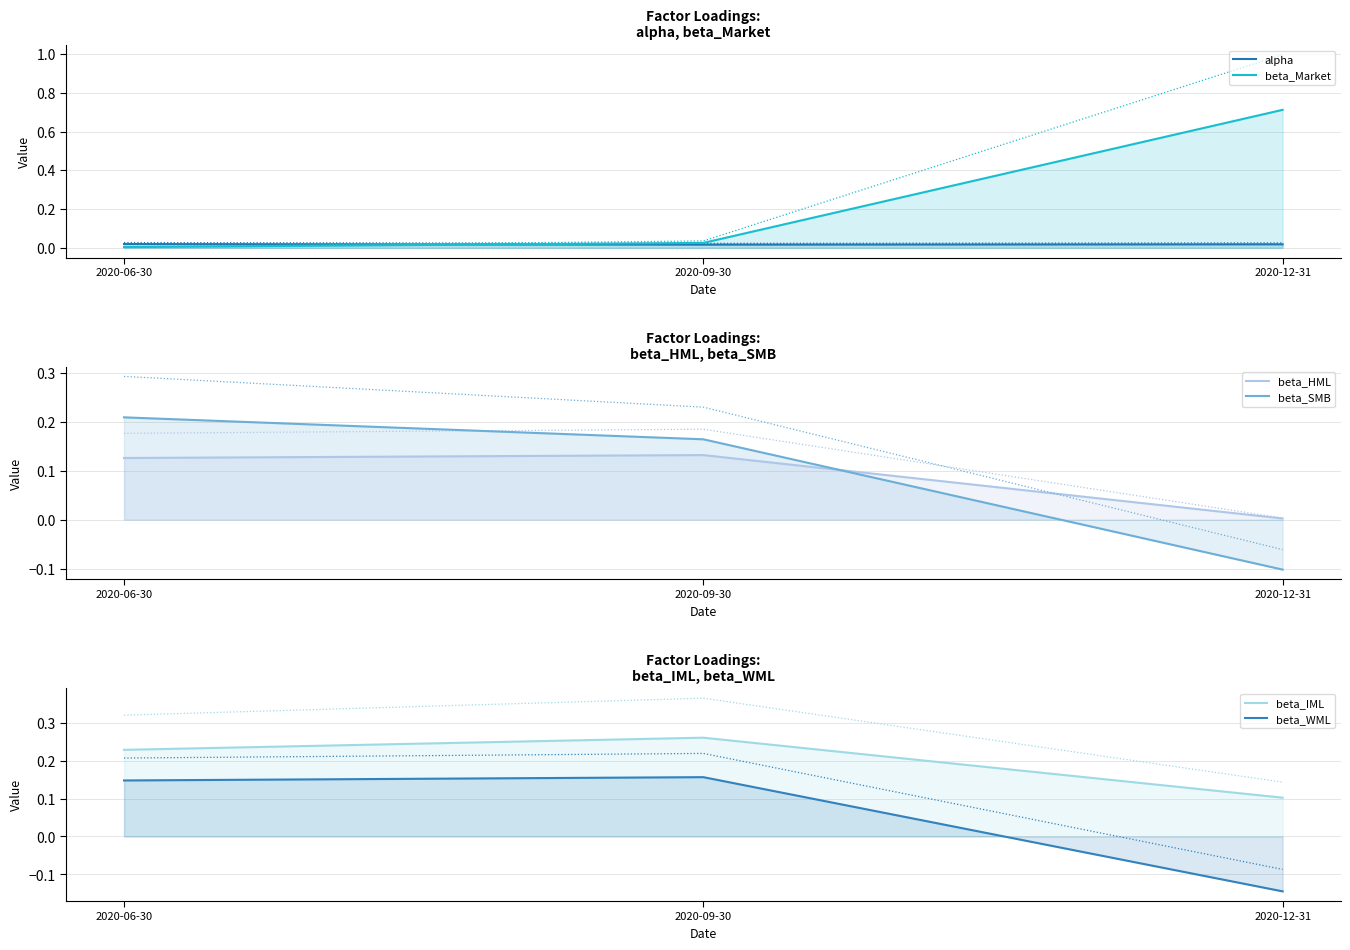

What is the minimum value shown in the chart?

-0.1